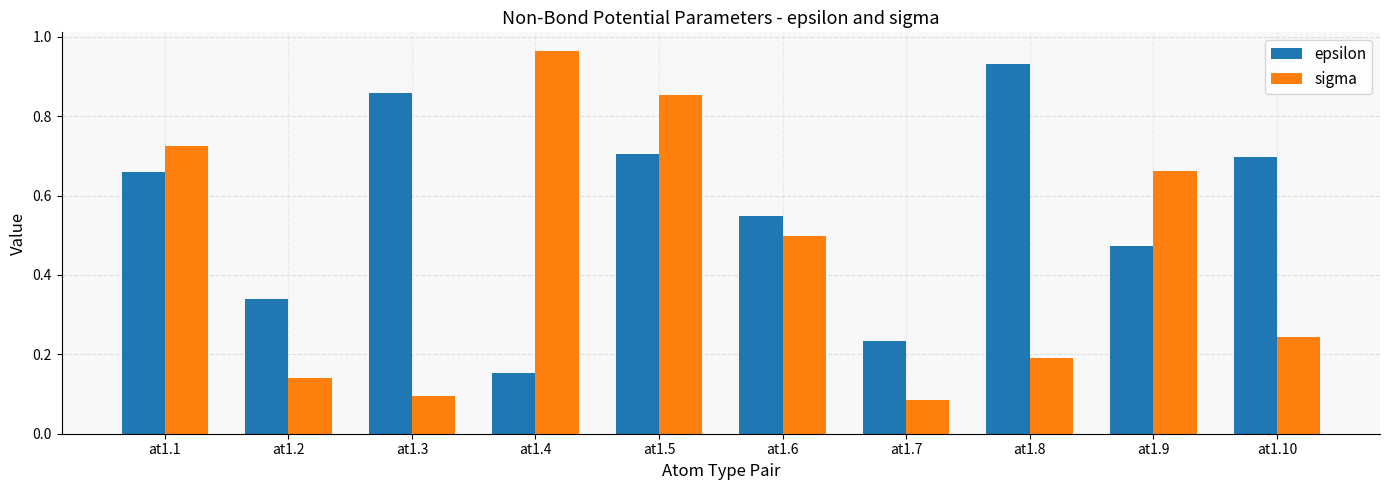

What is the spread (max minus min) of values at at1.3?

0.8